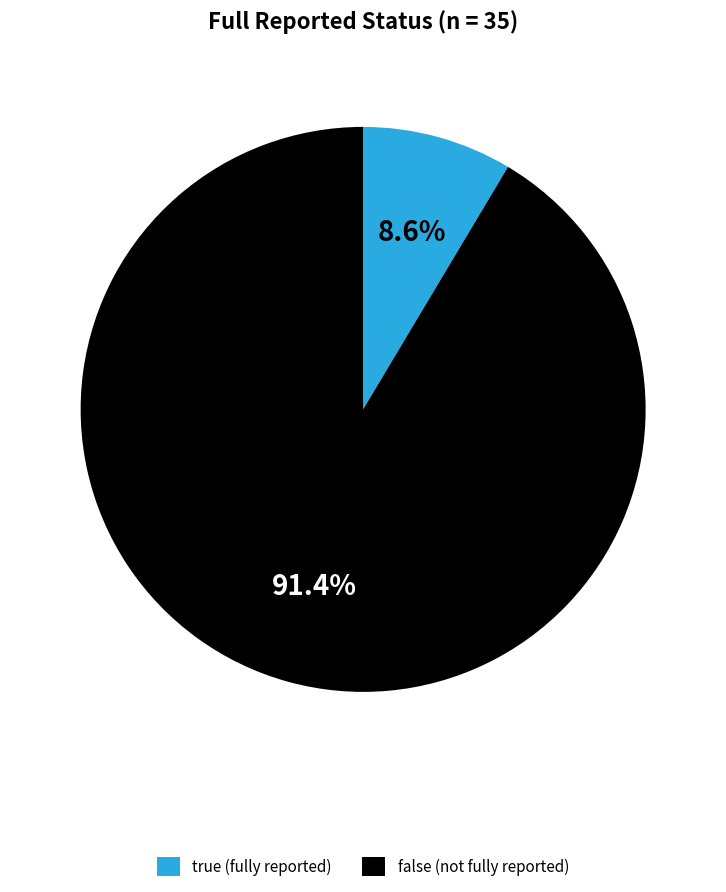

What is the total percentage of true and false?

100.0%